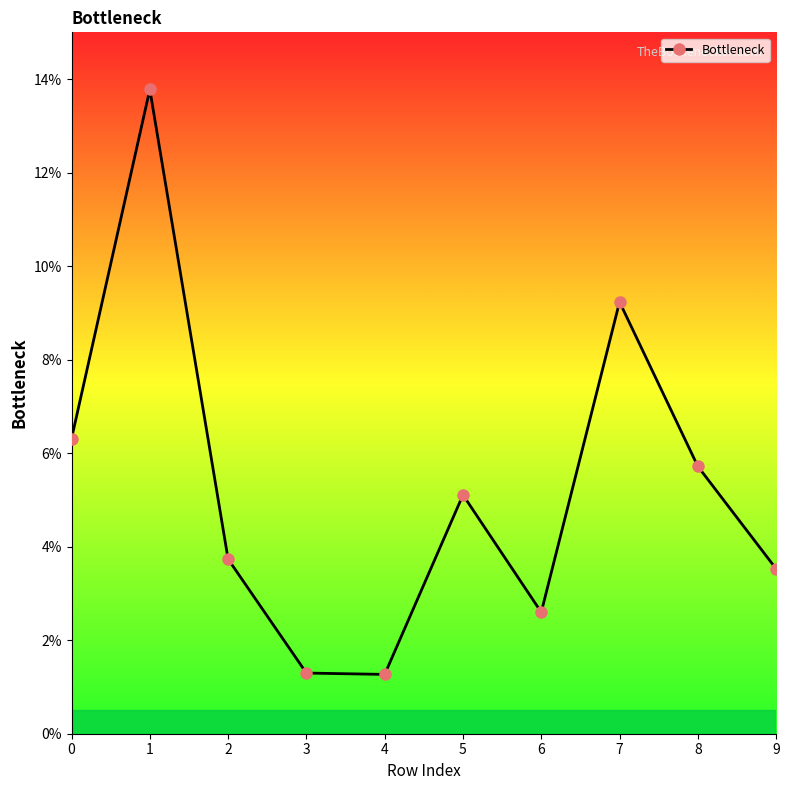

Does the chart have visible grid lines?

No